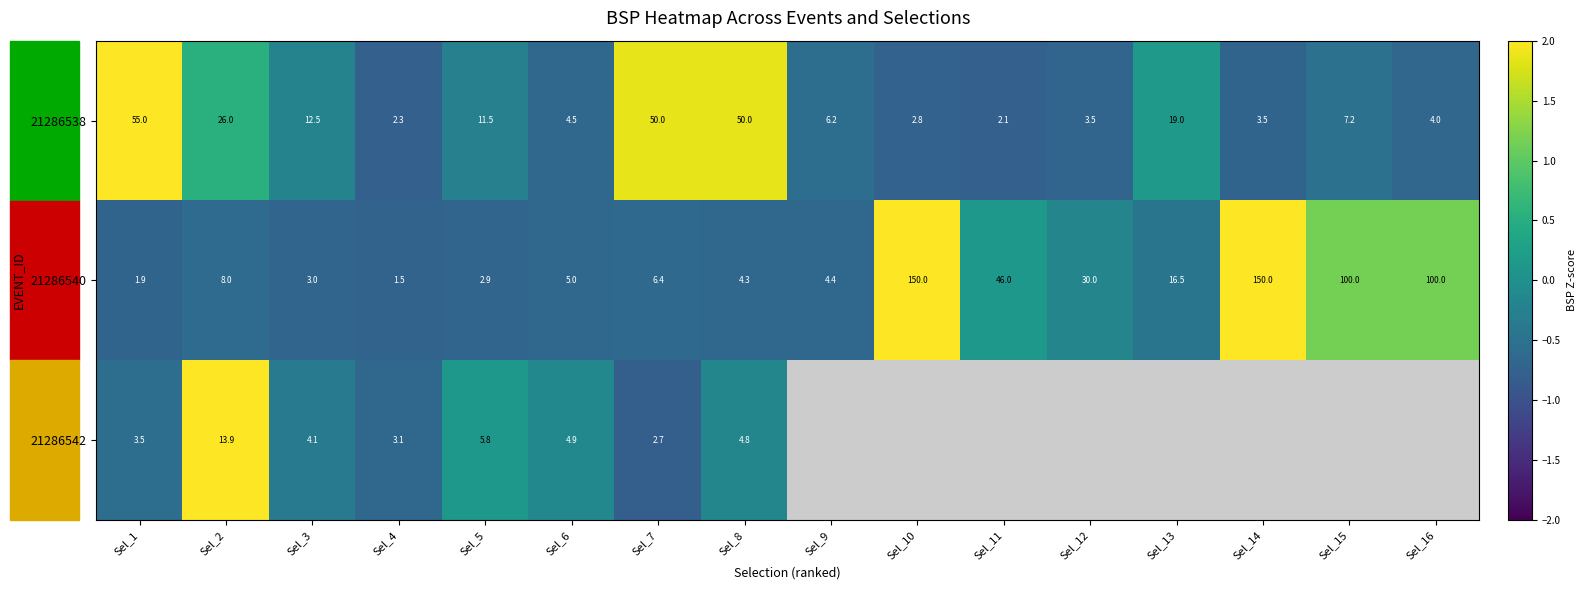

Is the value of 21286542 at Sel_3 greater than the value of 21286538 at Sel_4?

Yes